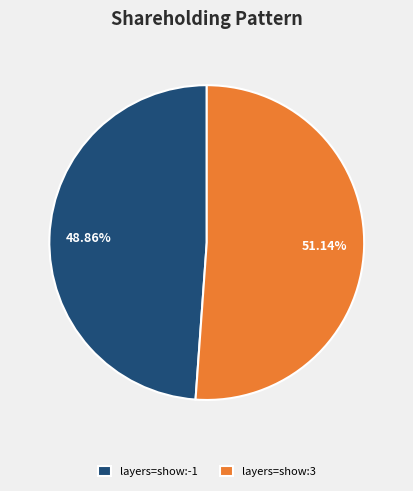

True or false: layers=show:-1 accounts for 49% of the total.

True